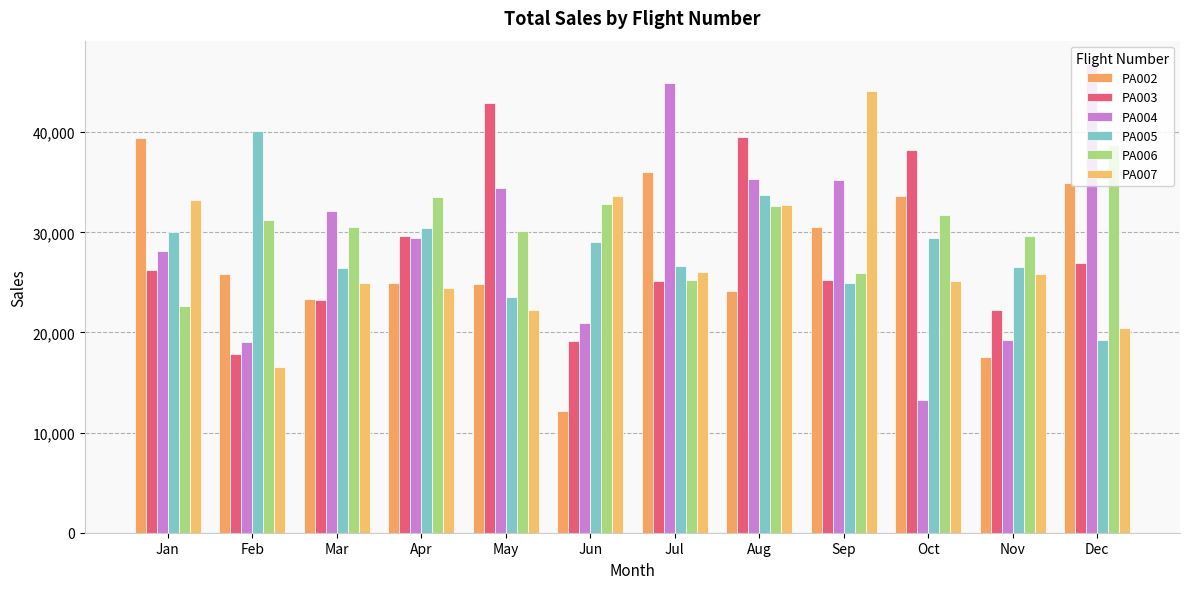

What is the sum of the PA003 values at Oct and Jul?

63362.7